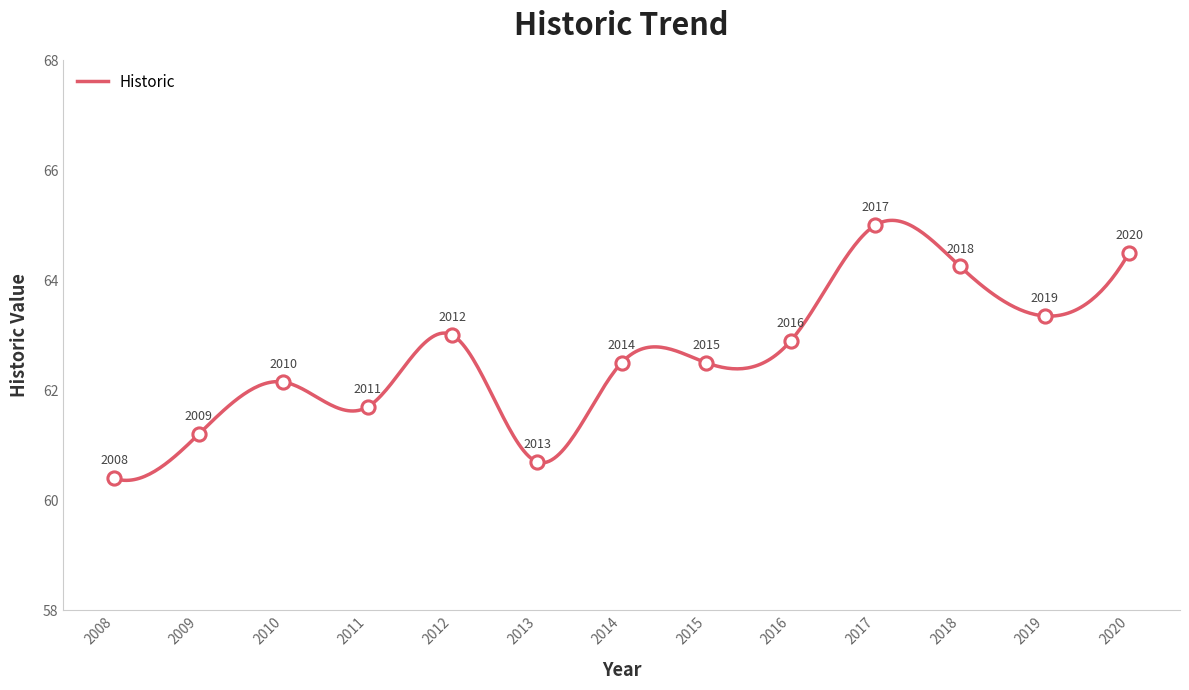

What is the change in value from 2012 to 2015?

-0.5